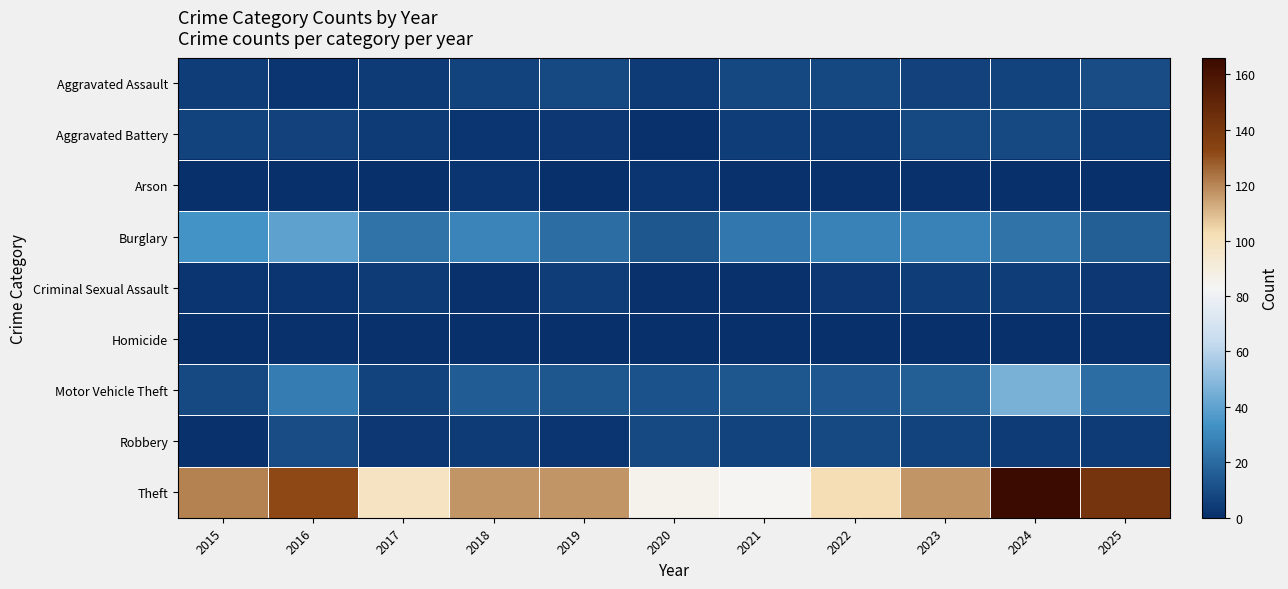

List the series in order of their peak value, highest first.

Theft, Motor Vehicle Theft, Burglary, Aggravated Assault, Robbery, Aggravated Battery, Criminal Sexual Assault, Arson, Homicide